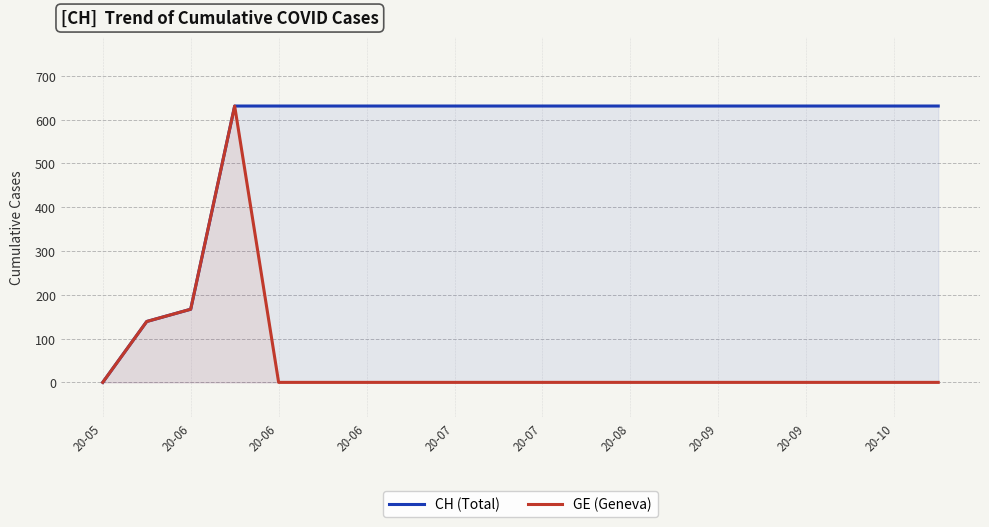

True or false: GE (Geneva) and CH (Total) cross at least once.

False